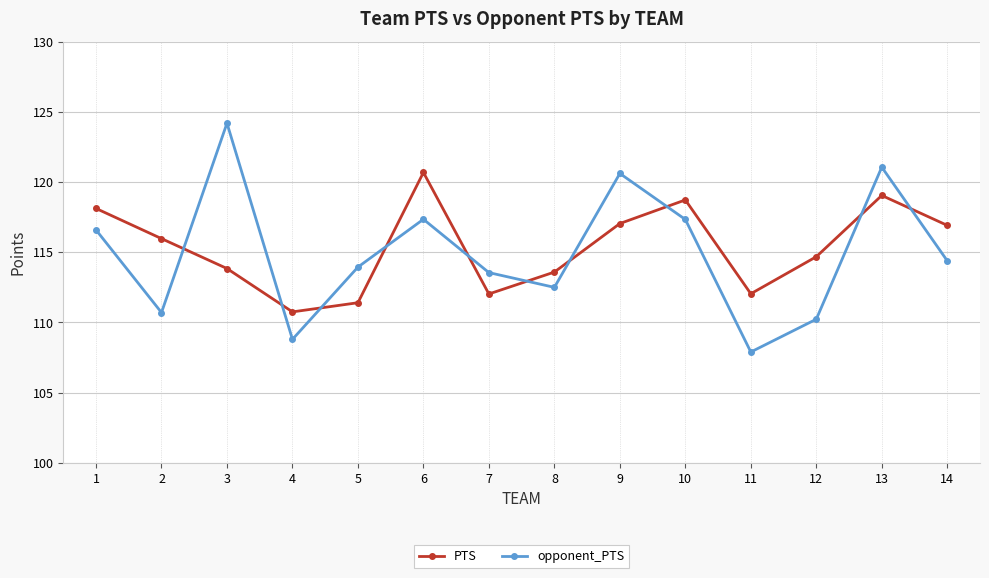

What is the spread (max minus min) of values at 3?

10.3